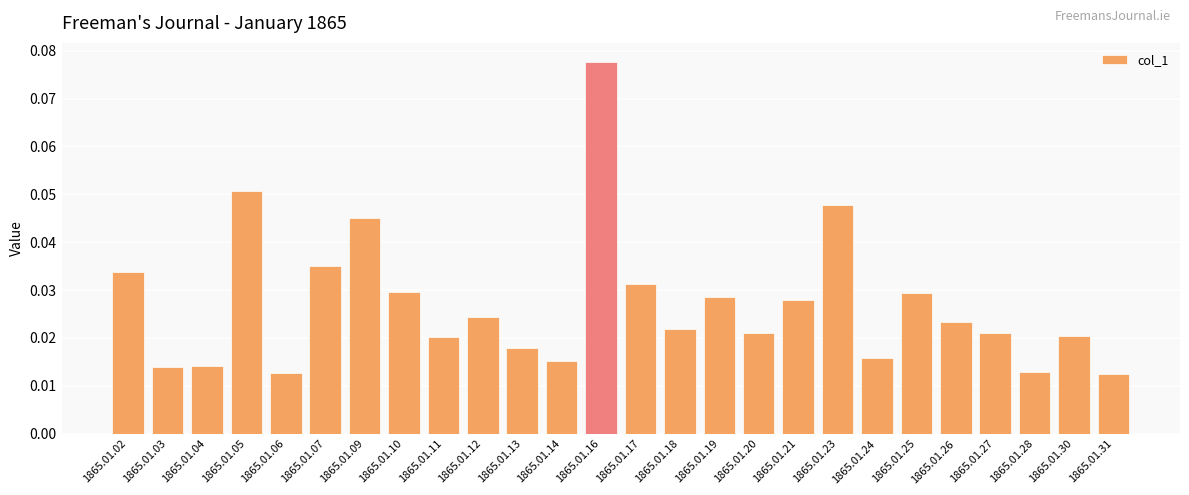

How many bars are there in total?

26